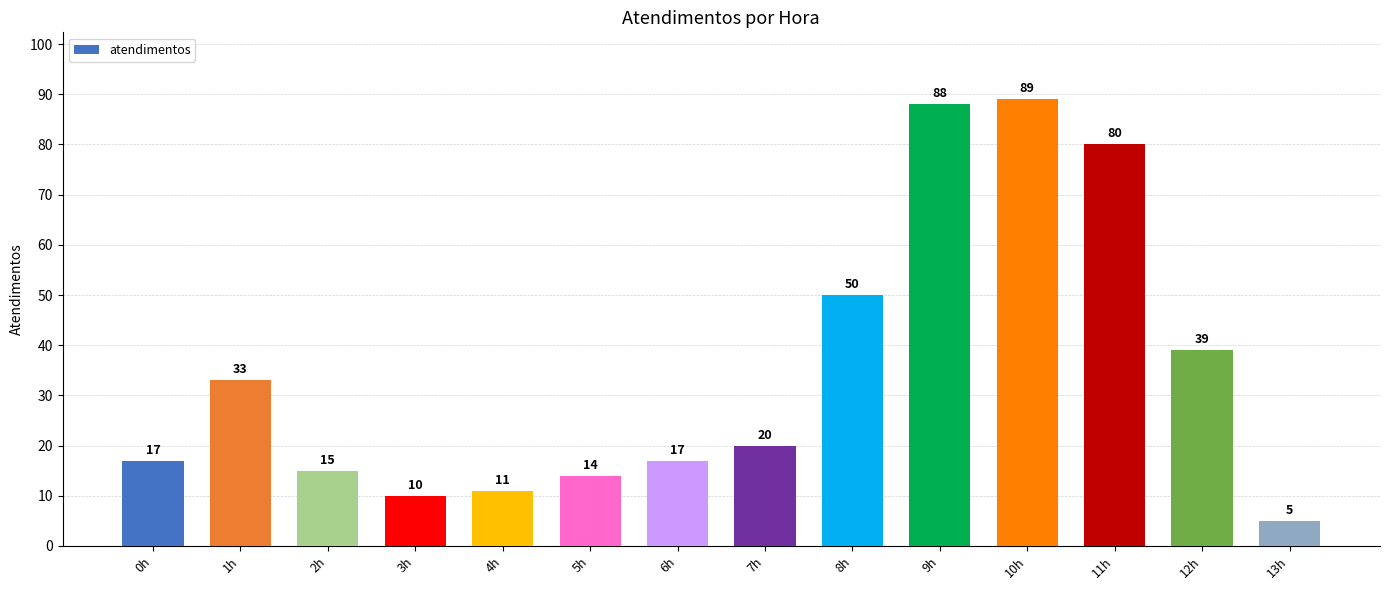

Where is the data nearest to the value 47?

8h